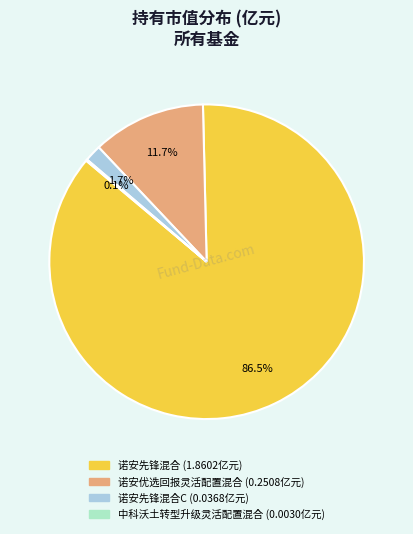

Is there a majority slice in this chart?

Yes